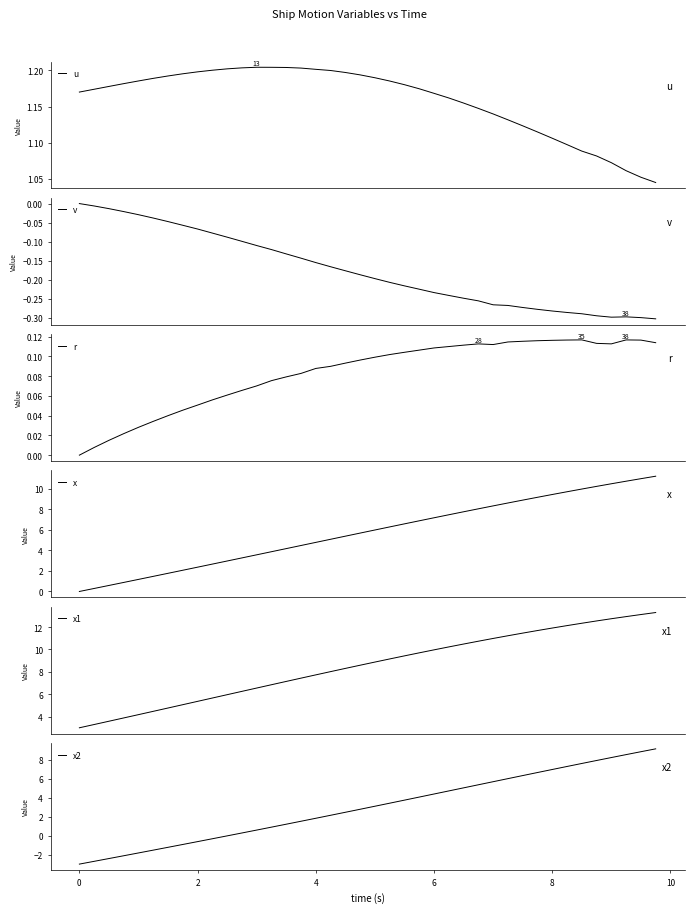

Is this an area chart (filled region under the line)?

No